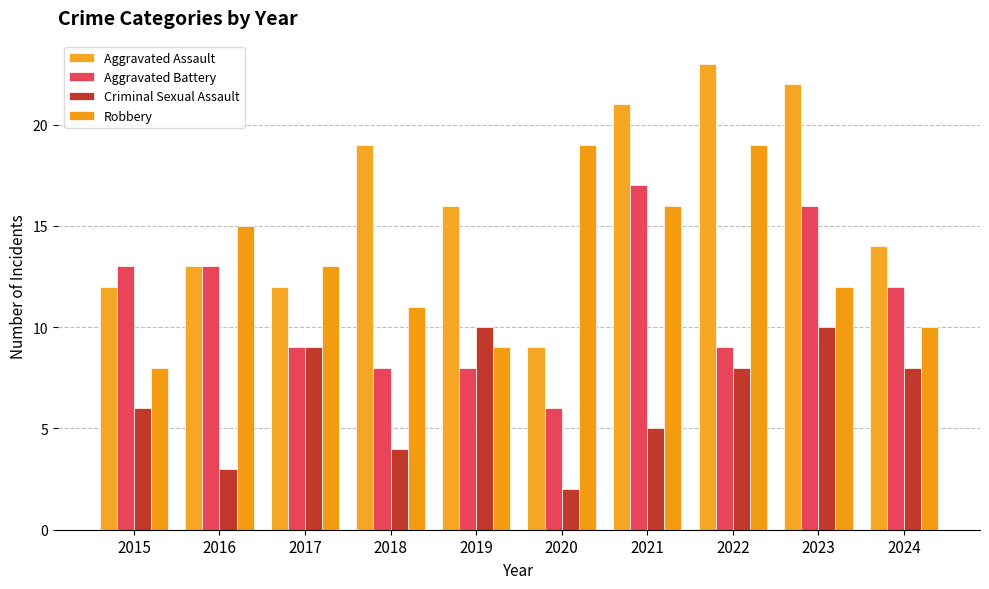

What is the maximum value for Robbery?

19